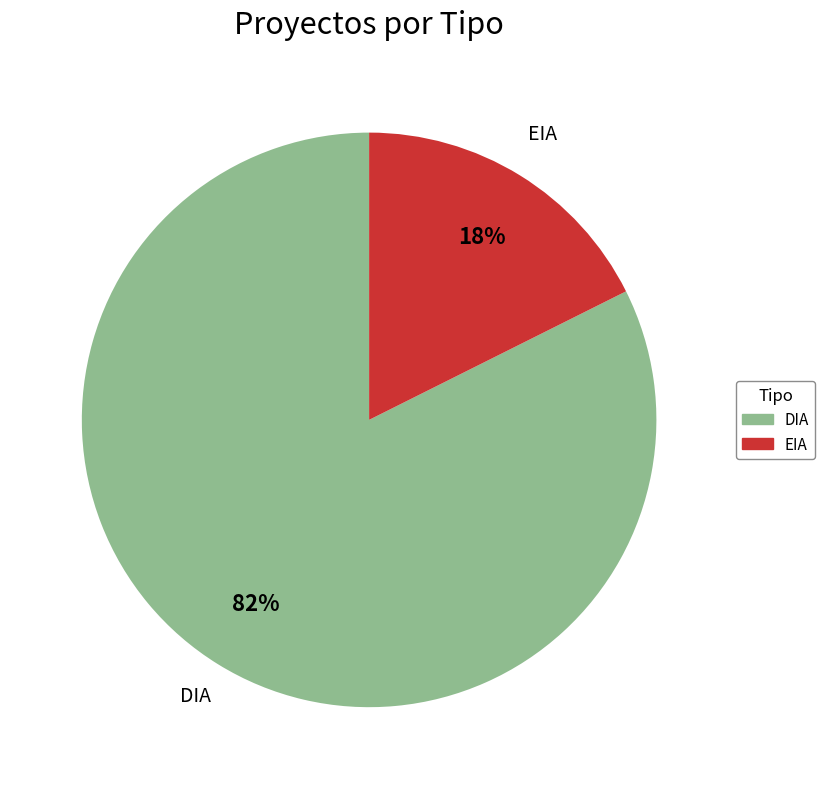

The EIA slice represents 18% of the pie. True or false?

True